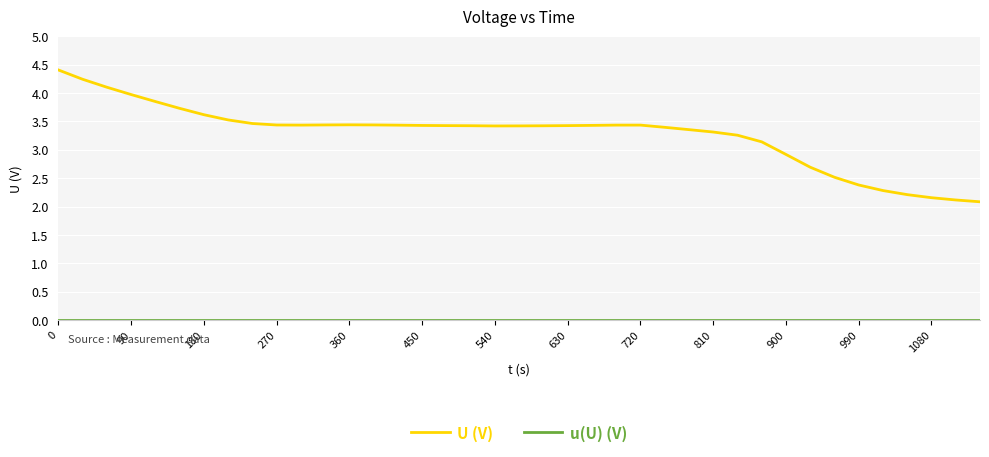

Which series has the widest spread of values?

U (V)